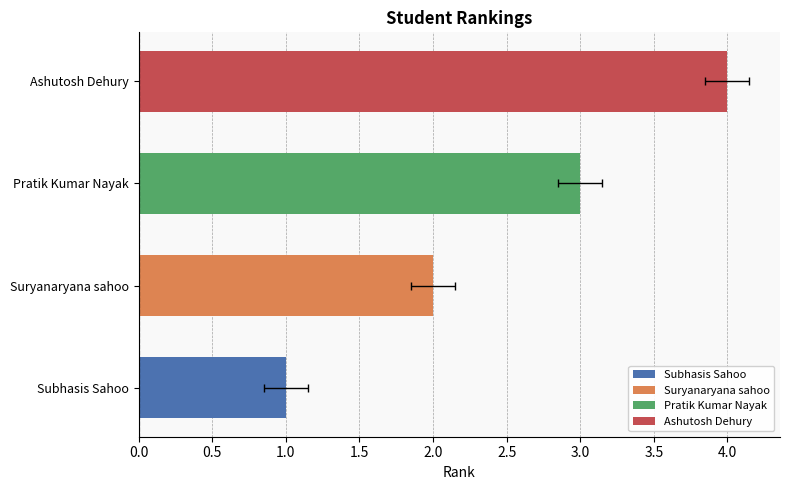

List the labels in order of value, smallest first.

Subhasis Sahoo, Suryanaryana sahoo, Pratik Kumar Nayak, Ashutosh Dehury